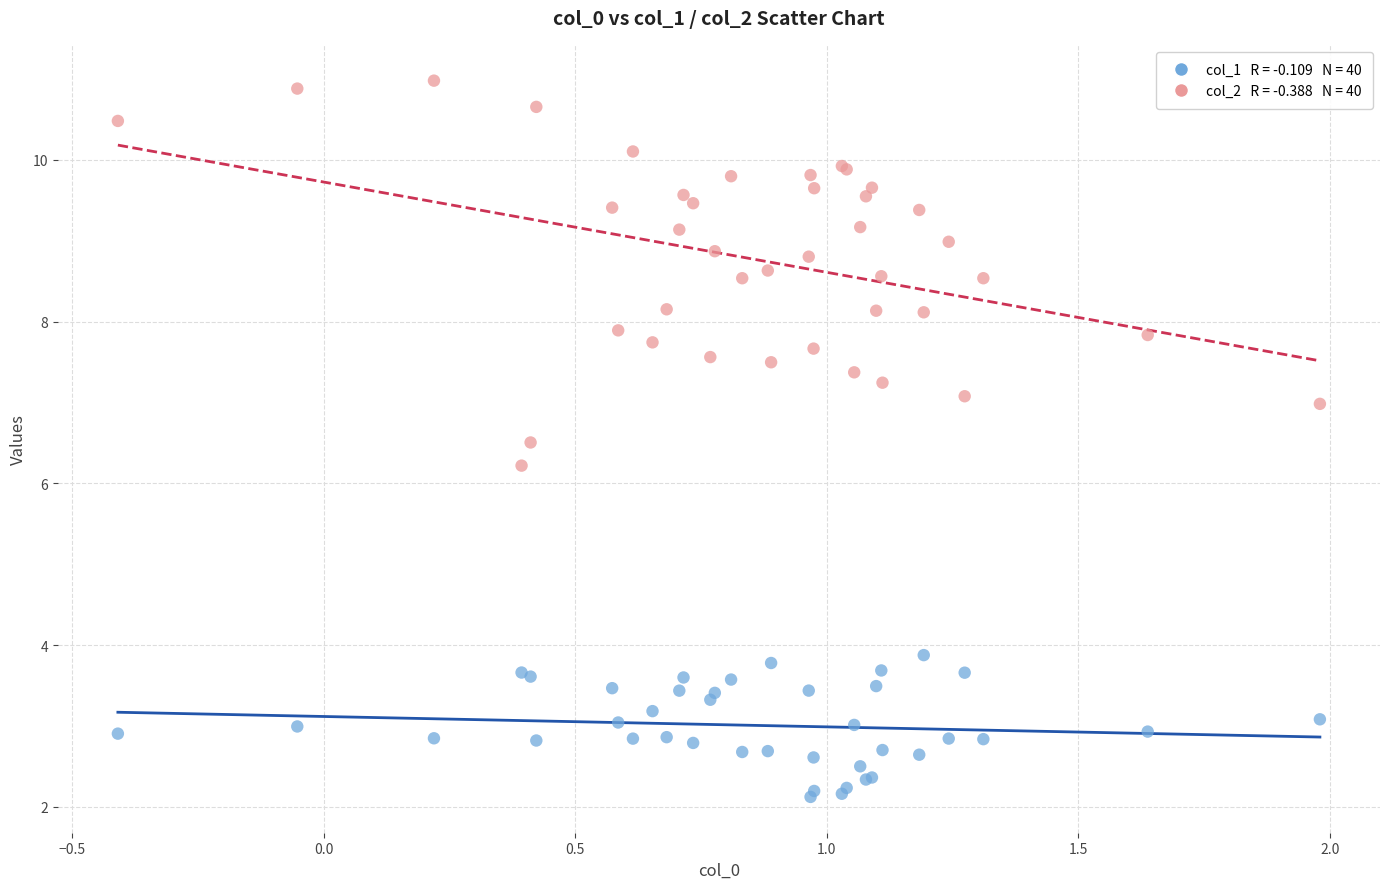

Across all series, what Y value is closest to 6?

6.2